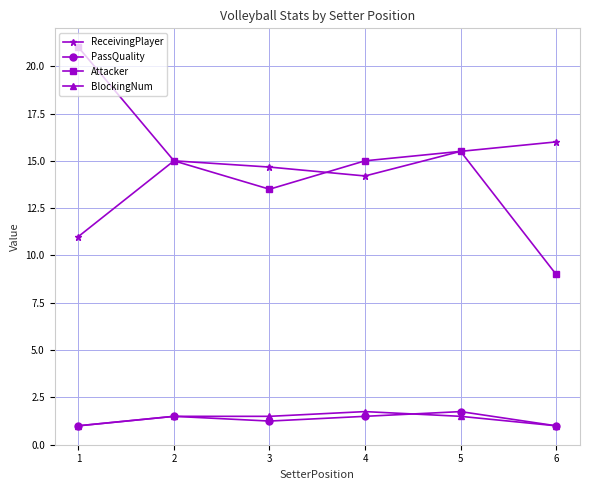

At which label does ReceivingPlayer reach its minimum?

1